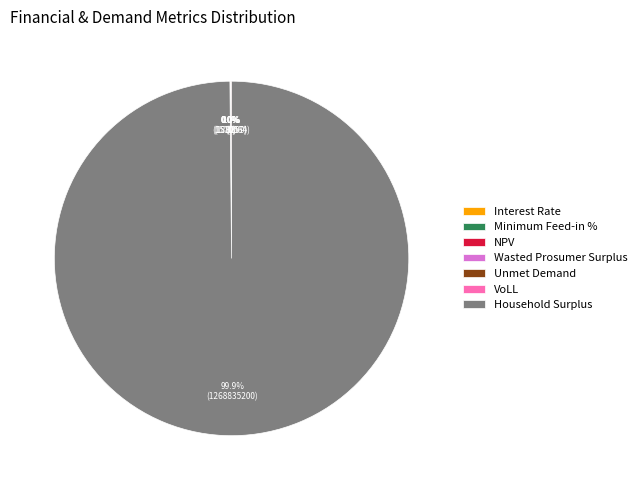

Count the number of slices in the pie.

7